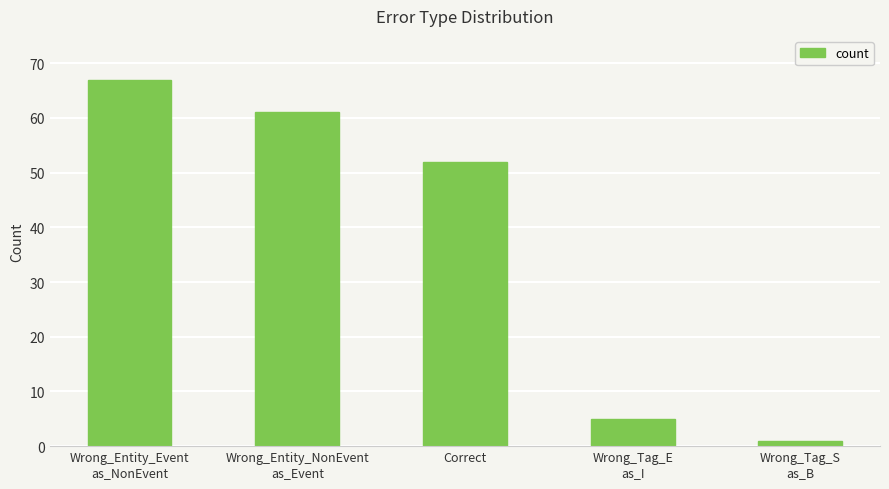

Reading left to right, list all the values displayed in this chart.

Wrong_Entity_Event
as_NonEvent=67	Wrong_Entity_NonEvent
as_Event=61	Correct=52	Wrong_Tag_E
as_I=5	Wrong_Tag_S
as_B=1